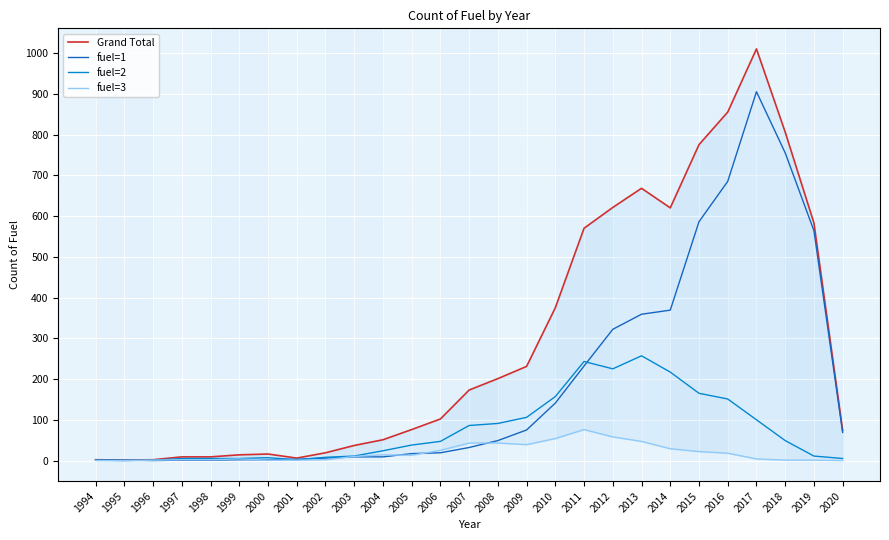

Between 2005 and 2013, which series saw the biggest shift?

Grand Total